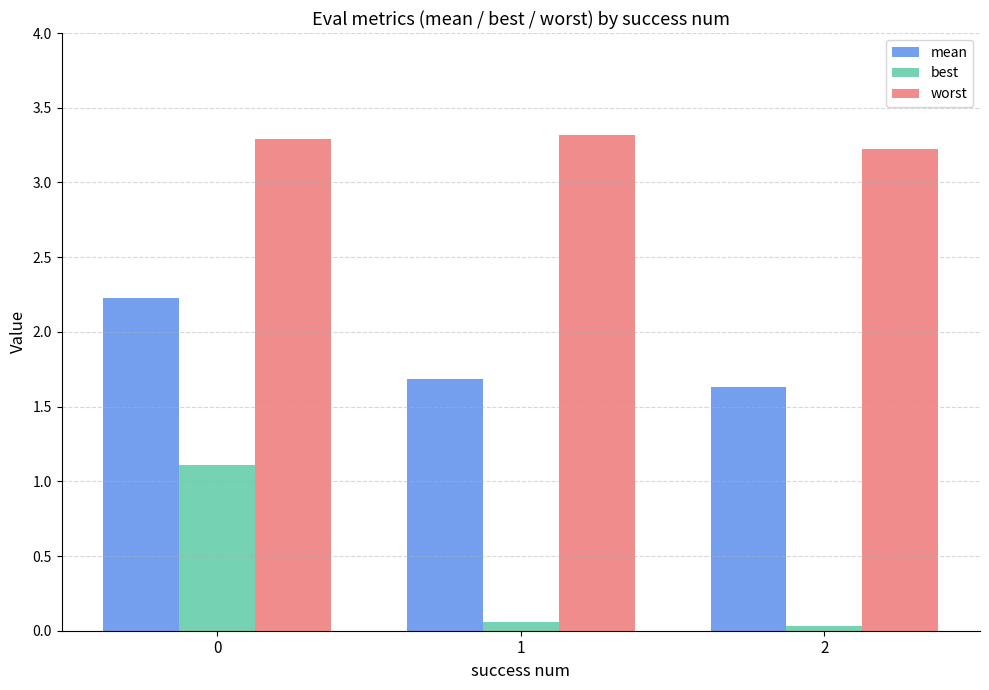

The value of mean at 2 is 1.6. True or false?

True